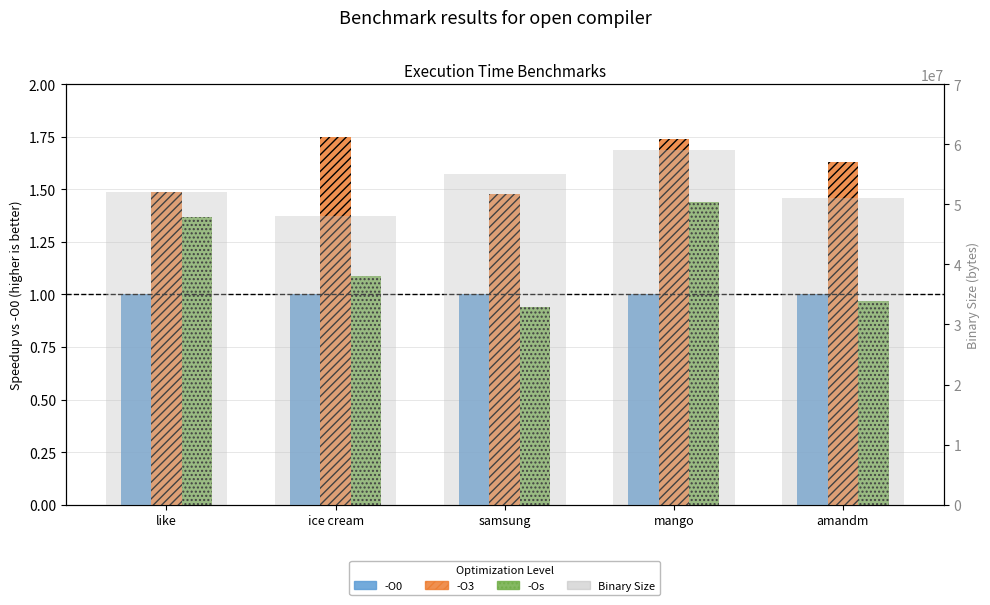

What is the total value across all series at amandm?

51000003.6